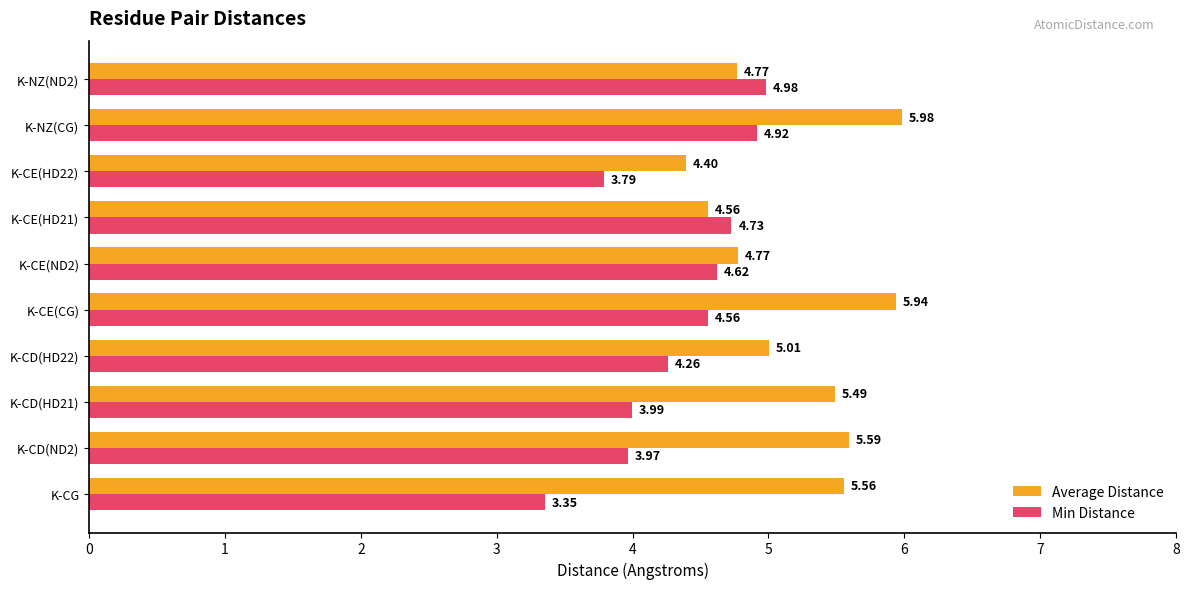

What is the sum of all Average Distance values?

52.1